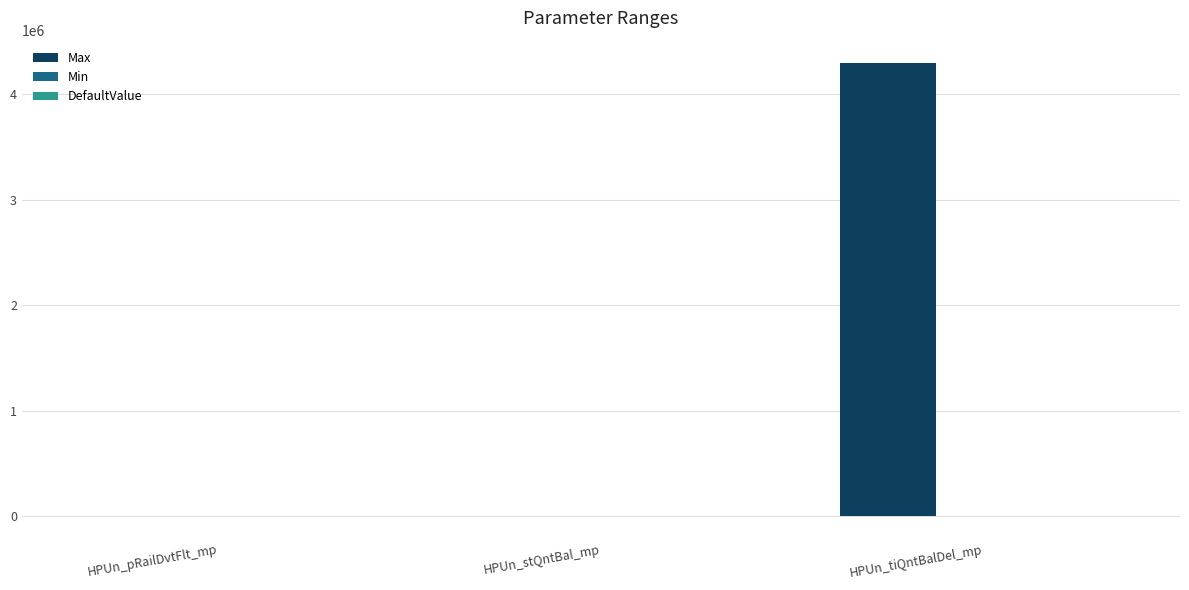

How many distinct data groups are displayed?

2